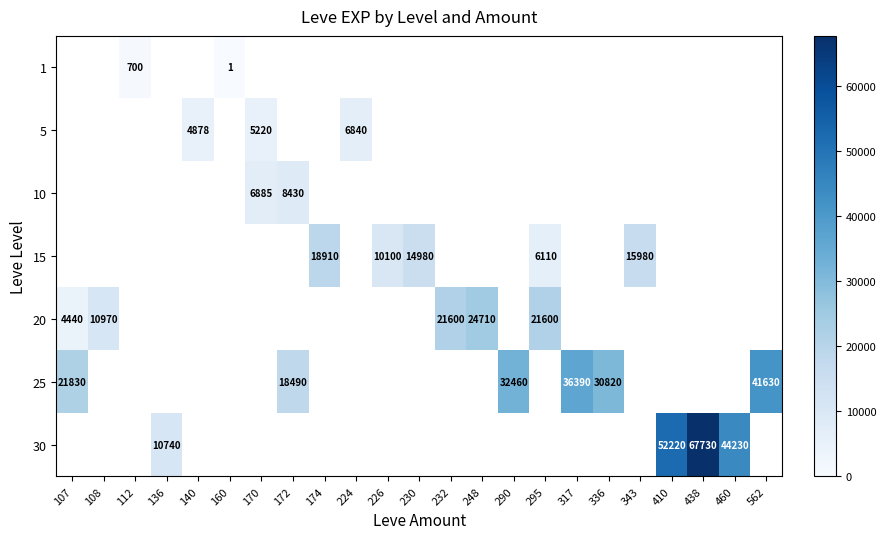

Is it true that 20 equals 10970 at 108?

True